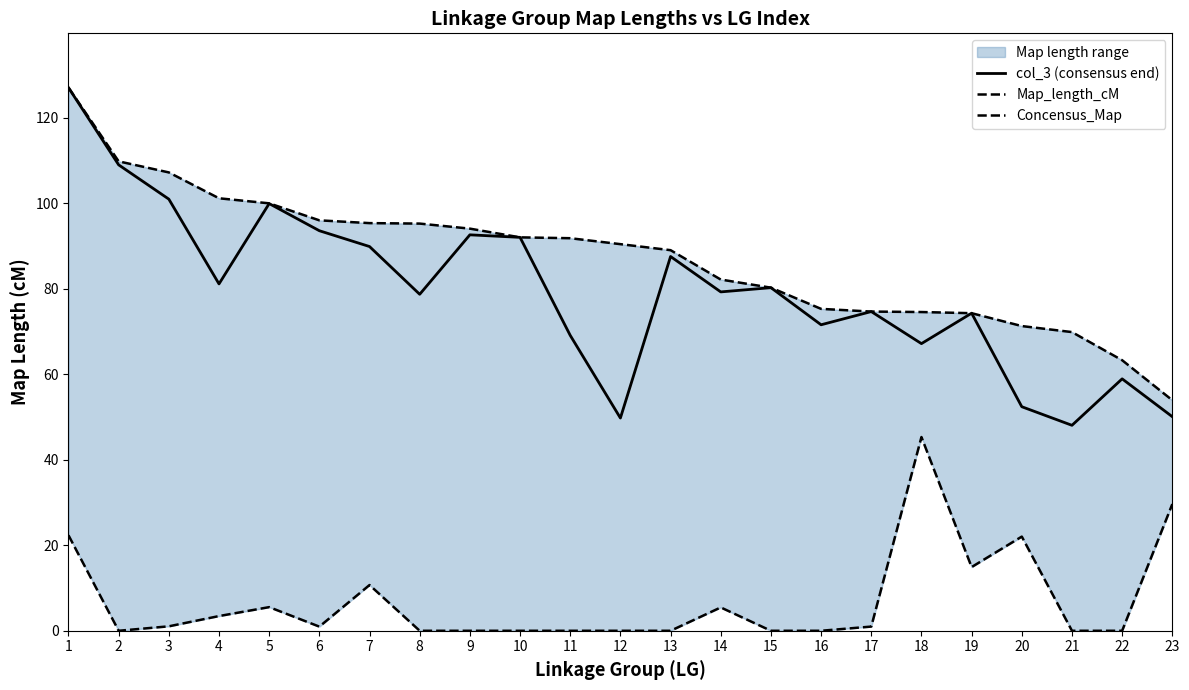

Which label corresponds to the largest value in the chart?

1